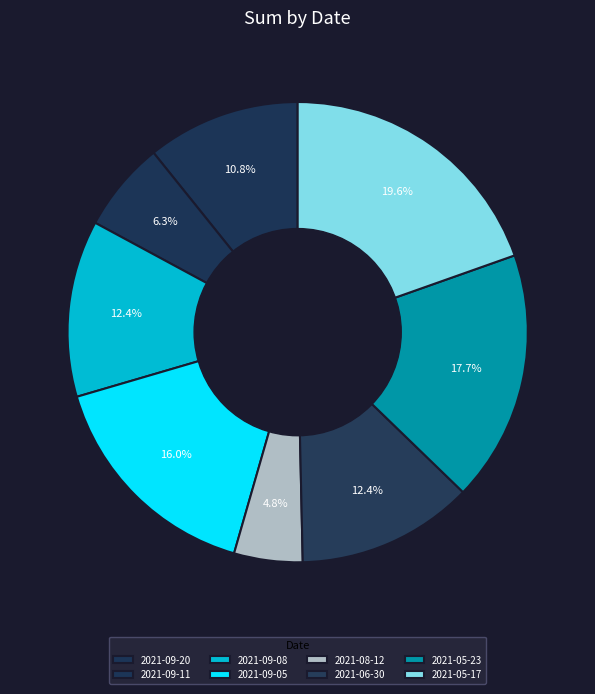

What is the change in value from 2021-09-20 to 2021-05-23?

+2.4